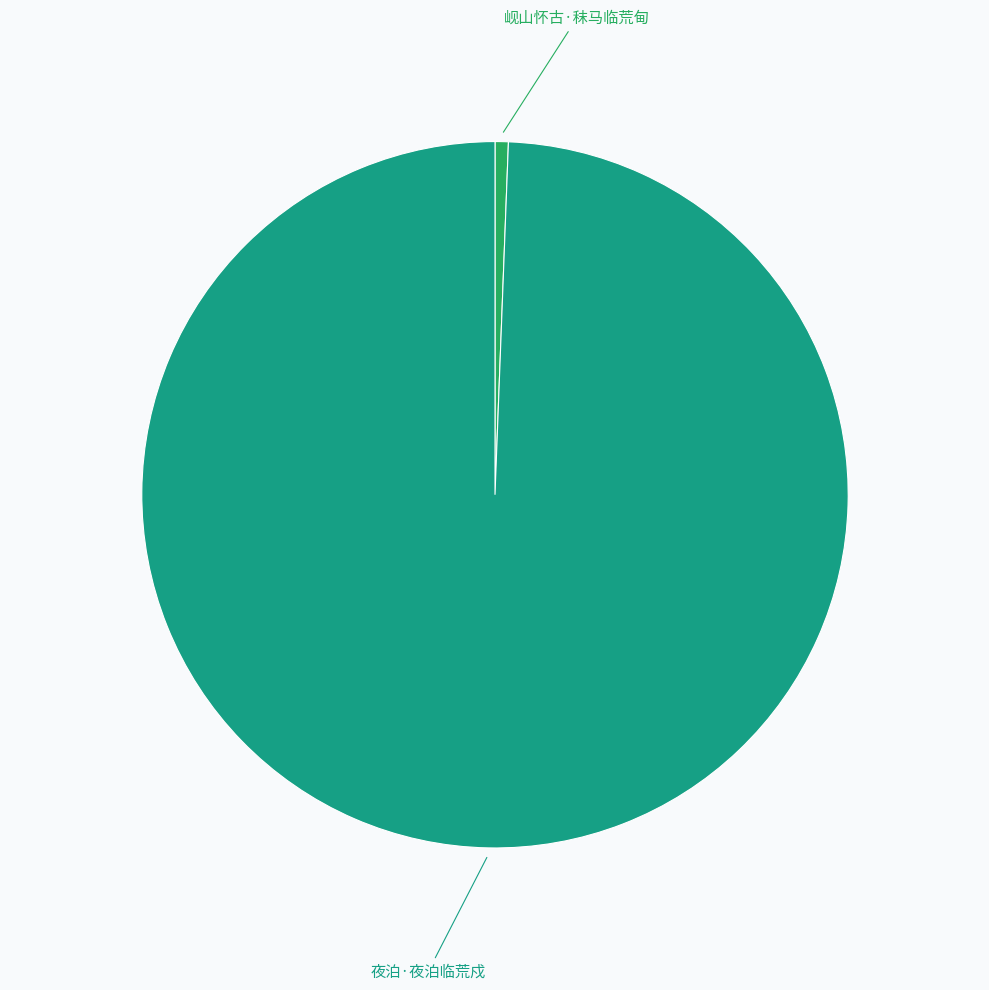

Is it true that 岘山怀古·秣马临荒甸 is 1% of the pie?

True